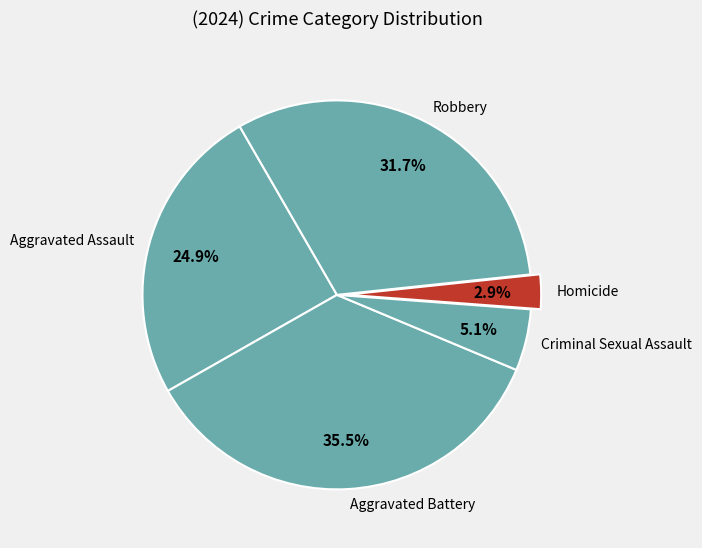

To the nearest percent, what is the difference between the Aggravated Battery and Robbery slice percentages?

4%